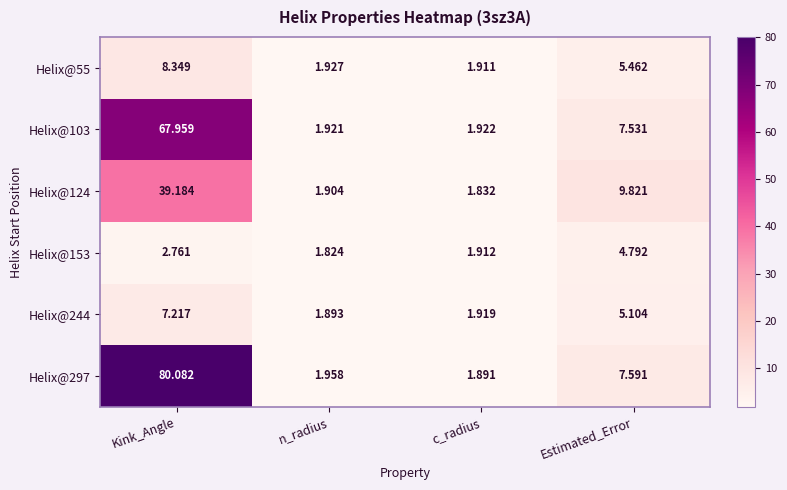

At which label does Helix@297 reach its minimum?

c_radius